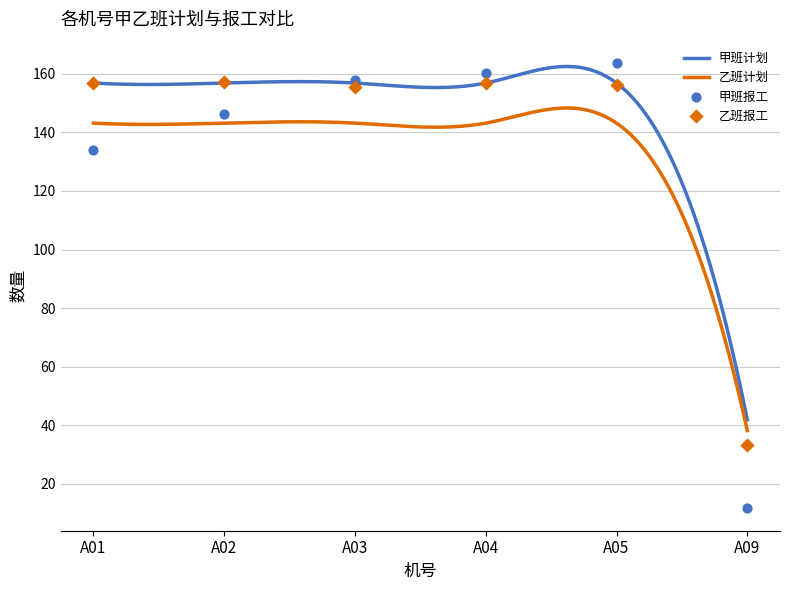

Which series contains the highest Y value?

甲班报工